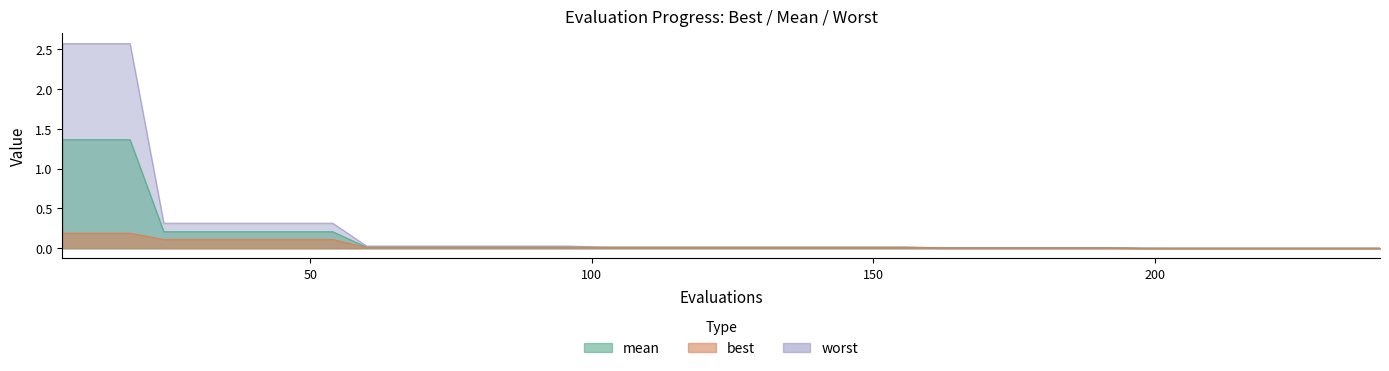

The best series shows 0.0 at 144. True or false?

True